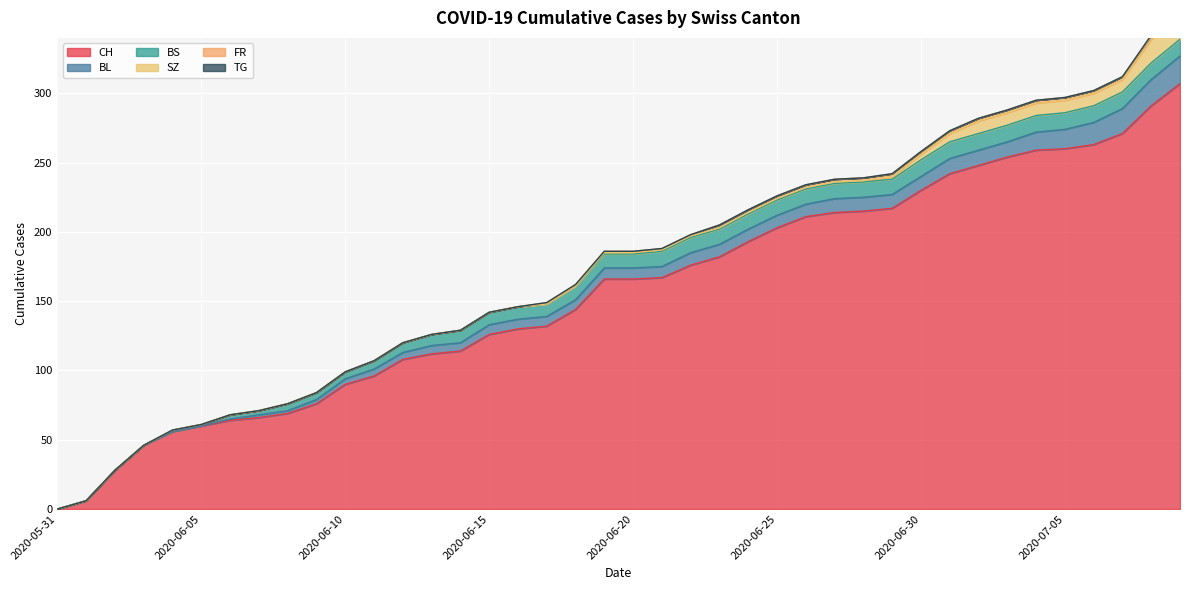

True or false: CH and BS intersect in this chart.

False